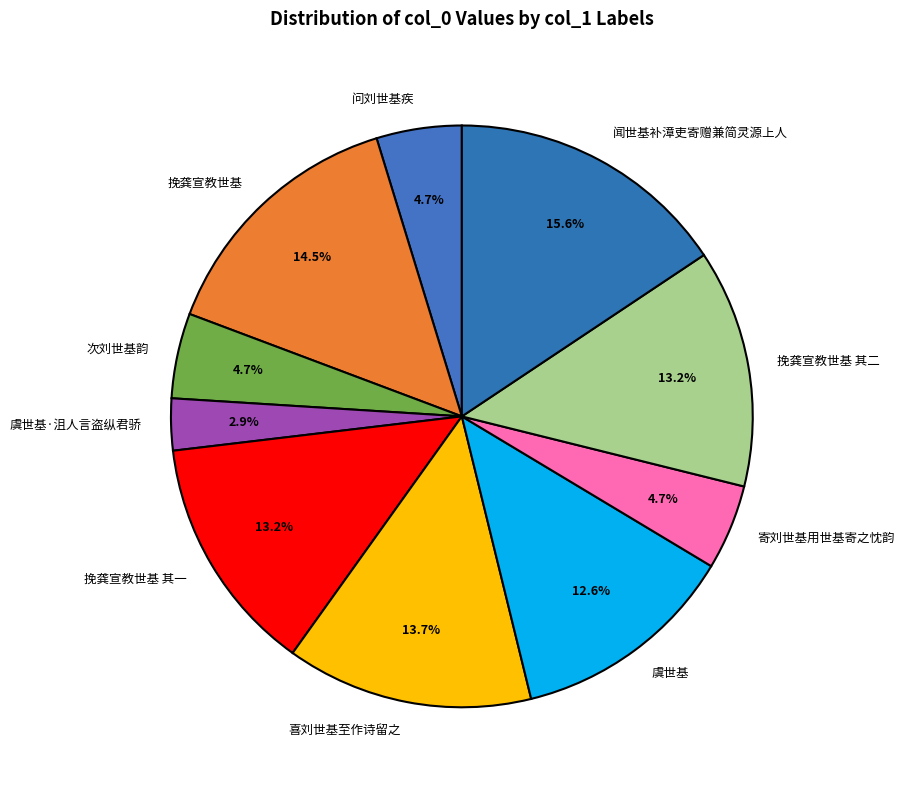

Between 挽龚宣教世基 其一 and 问刘世基疾, which is larger?

挽龚宣教世基 其一